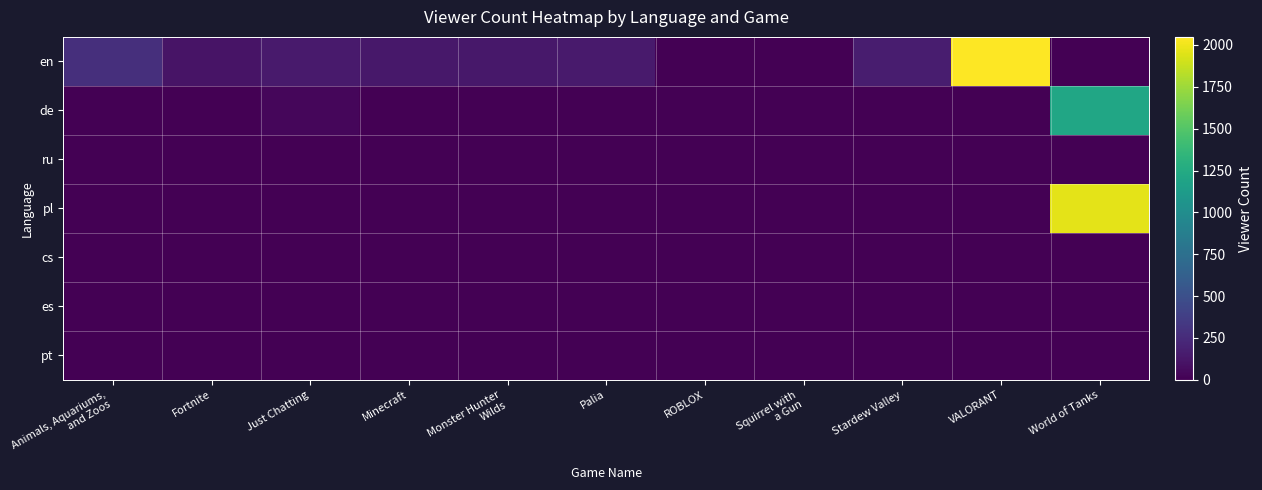

At which category is the sum across all series the highest?

World of Tanks